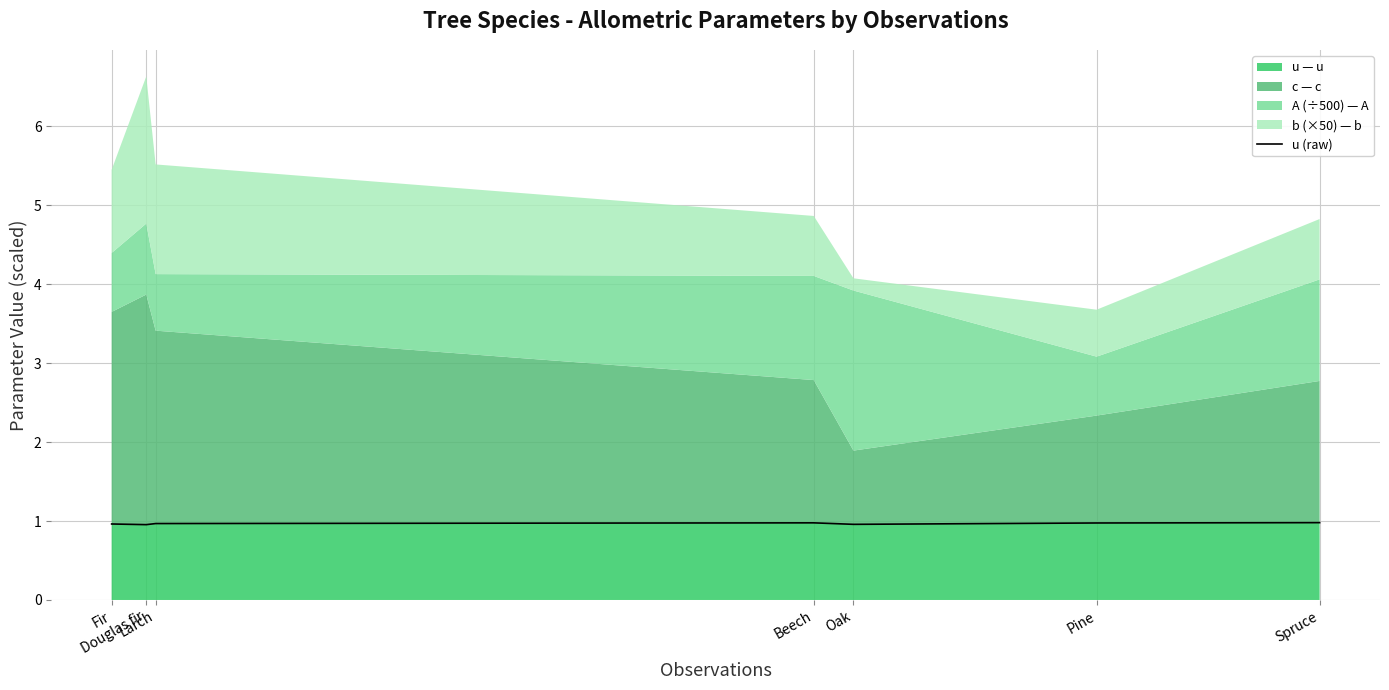

The value at Larch is 1.0. True or false?

True